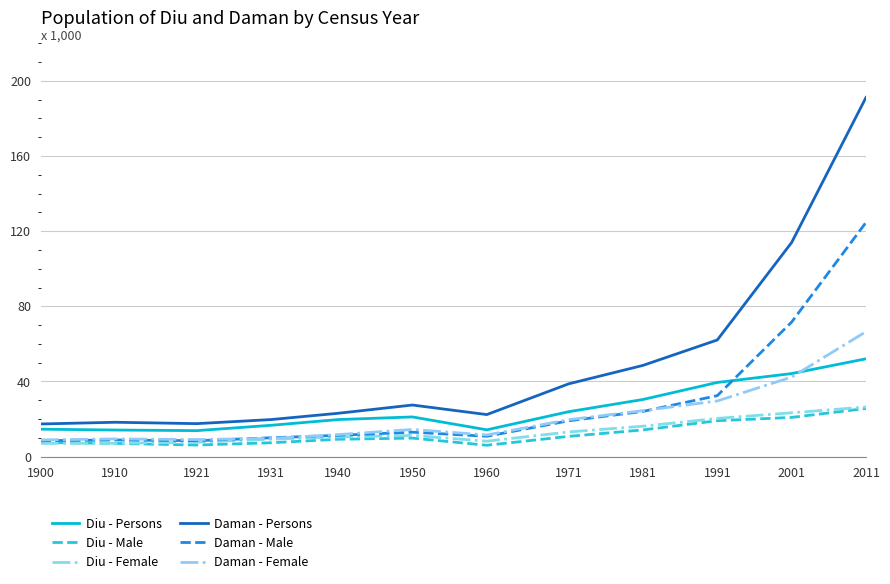

Which has a higher value, 2011 or 2001?

2011